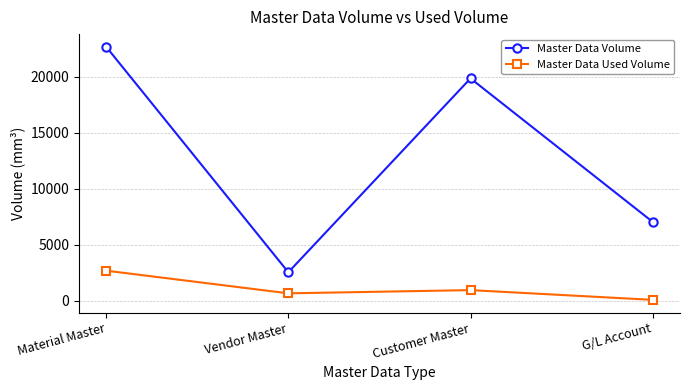

Which series has the largest range (max minus min)?

Master Data Volume